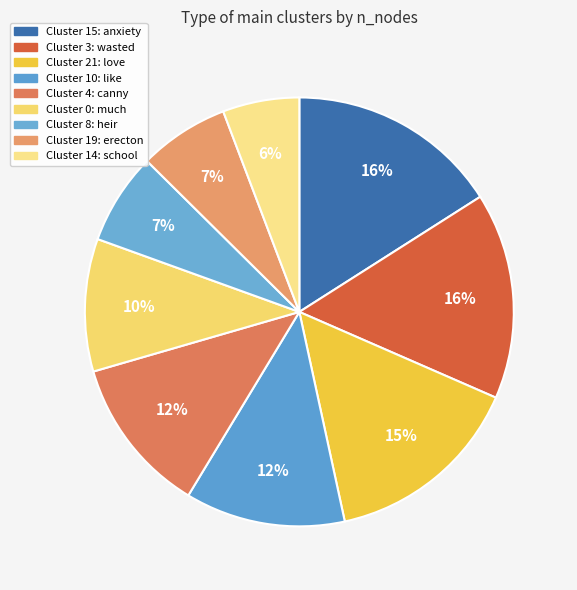

How many segments does this pie chart have?

9